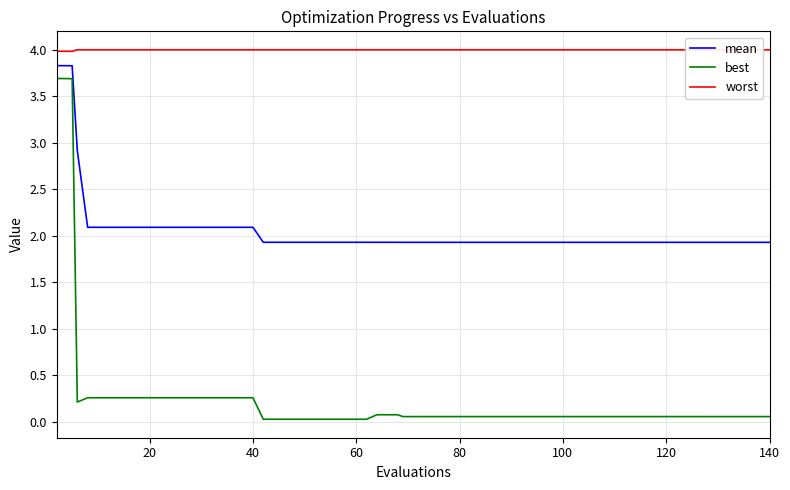

Which series has the widest spread of values?

best